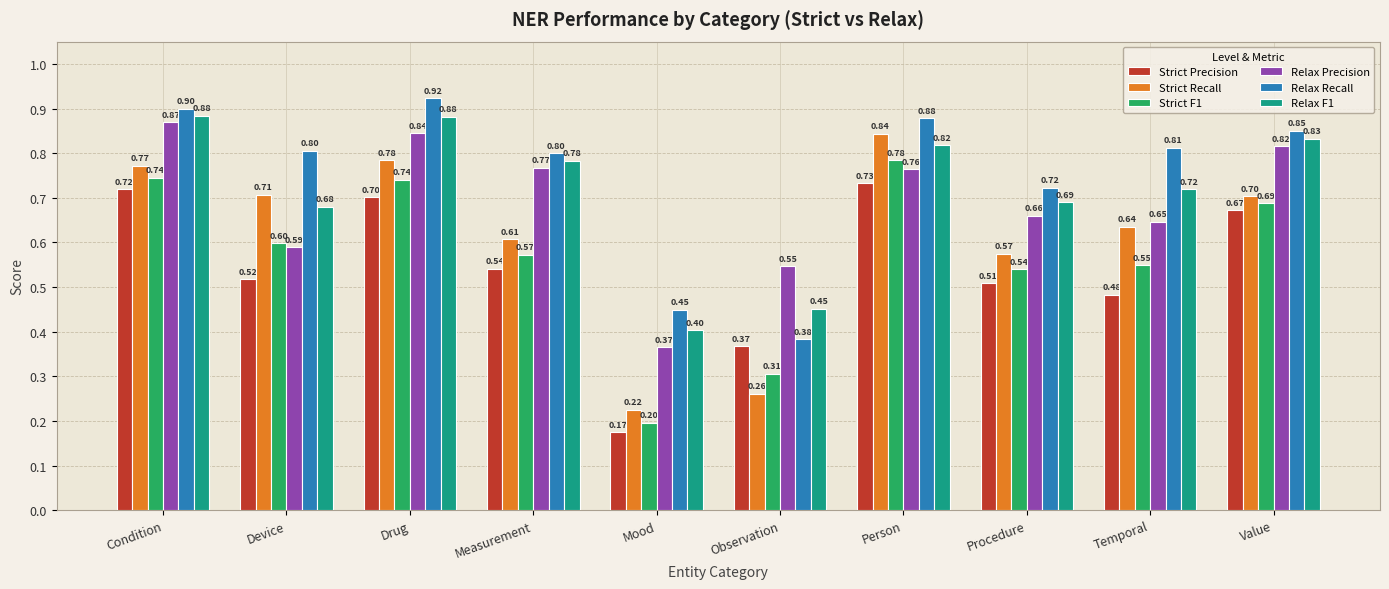

Which category has the highest value in the Strict F1 series?

Person